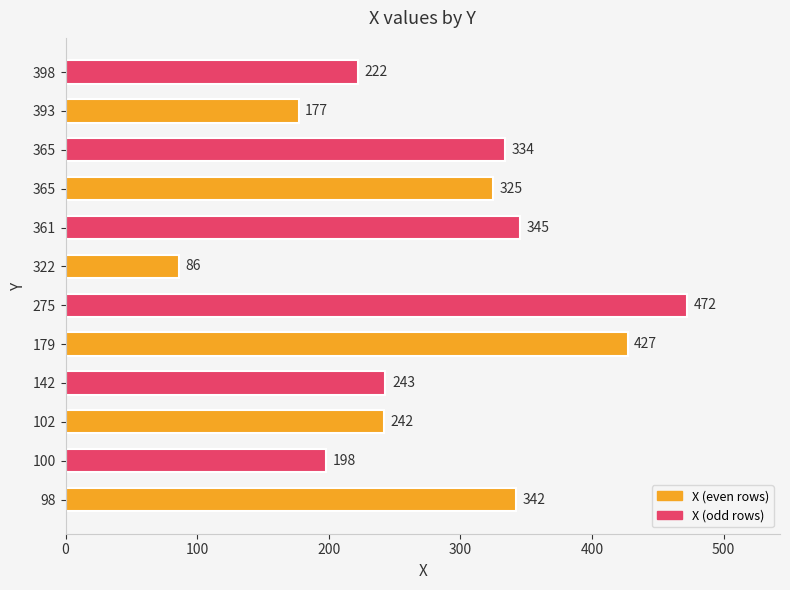

How many data points does each series have?

12